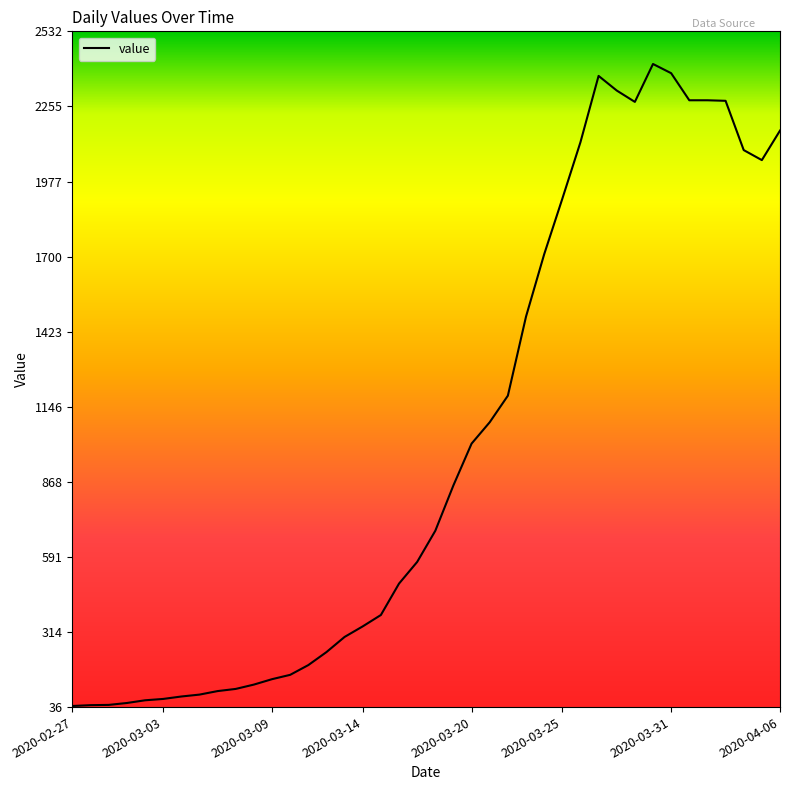

What is the difference between the maximum and minimum values?

2371